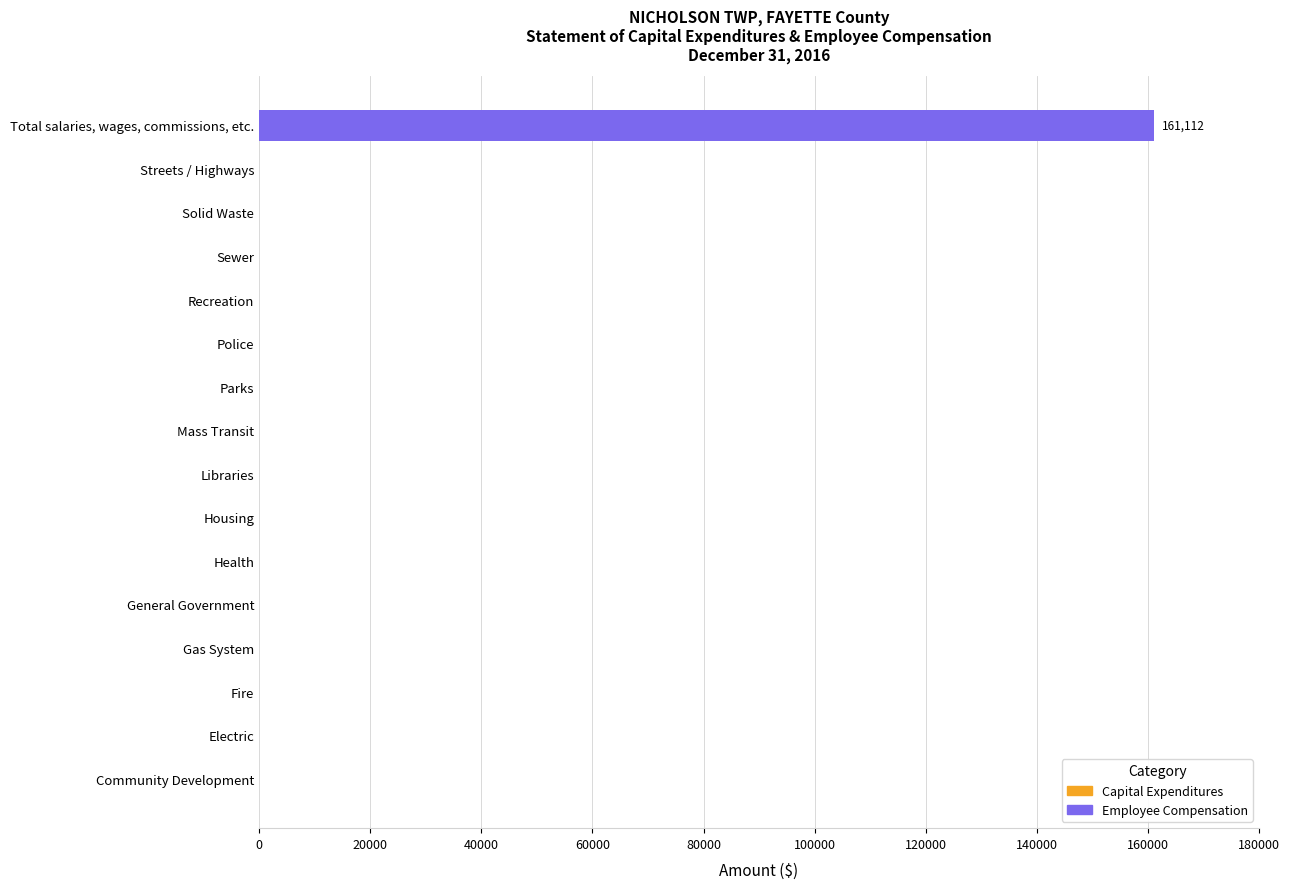

Reading top to bottom, what are all the values shown in this chart?

Total salaries, wages, commissions, etc.=161112	Streets / Highways=0	Solid Waste=0	Sewer=0	Recreation=0	Police=0	Parks=0	Mass Transit=0	Libraries=0	Housing=0	Health=0	General Government=0	Gas System=0	Fire=0	Electric=0	Community Development=0